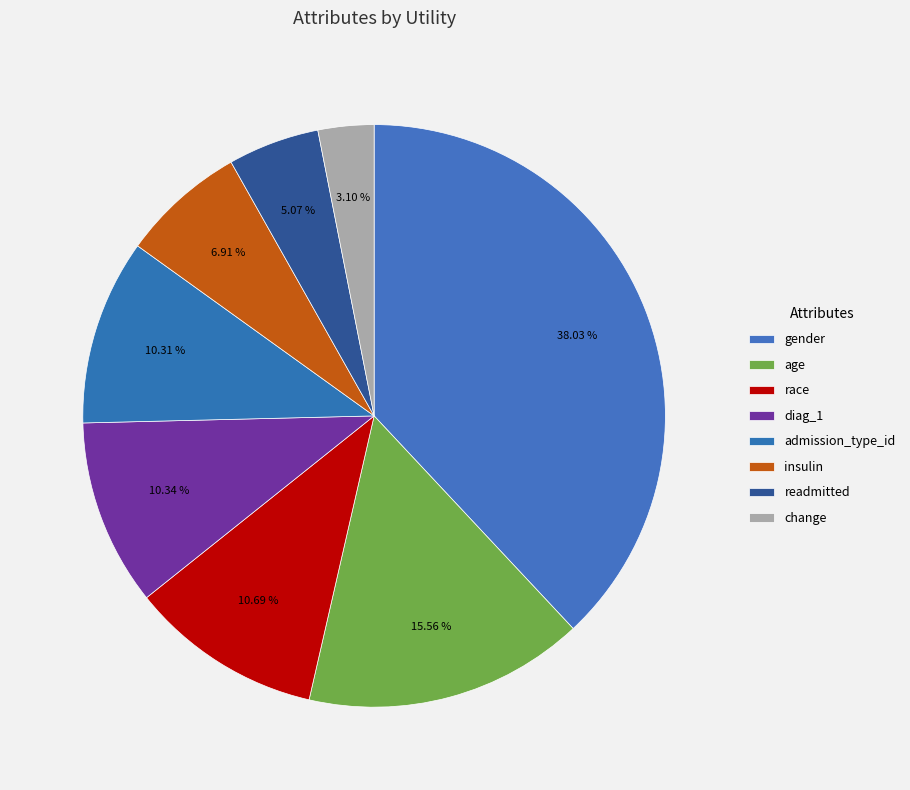

How many slices are in this pie chart?

8